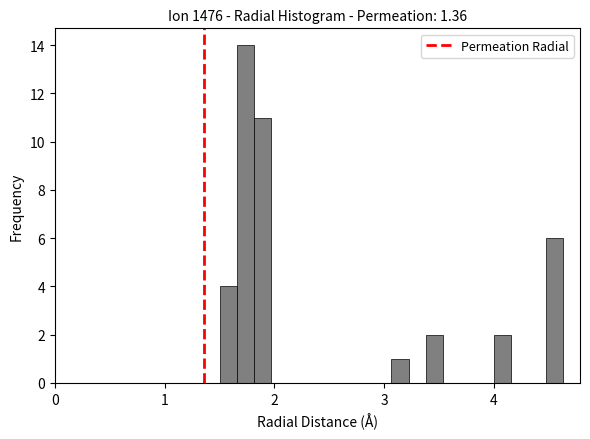

Around what value on the x-axis is the tallest bar? Give the approximate position of its centre, as read against the axis.

1.7